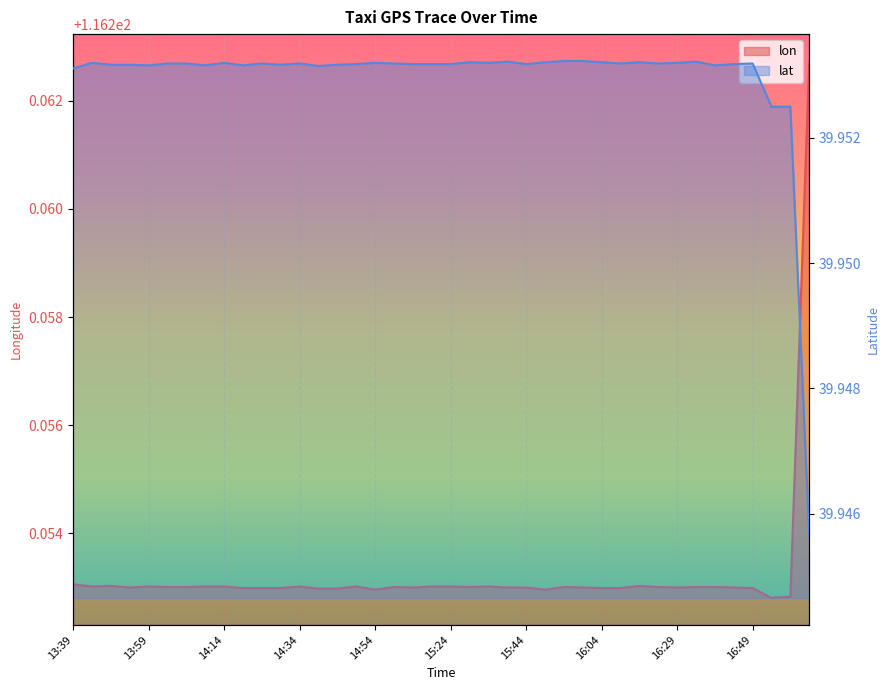

Reading left to right, list all the values displayed in this chart.

lon: 116.3	116.3	116.3	116.3	116.3	116.3	116.3	116.3	116.3	116.3	116.3	116.3	116.3	116.3	116.3	116.3	116.3	116.3	116.3	116.3	116.3	116.3	116.3	116.3	116.3	116.3	116.3	116.3	116.3	116.3	116.3	116.3	116.3	116.3	116.3	116.3	116.3	116.3	116.3	116.3
lat: 40.0	40.0	40.0	40.0	40.0	40.0	40.0	40.0	40.0	40.0	40.0	40.0	40.0	40.0	40.0	40.0	40.0	40.0	40.0	40.0	40.0	40.0	40.0	40.0	40.0	40.0	40.0	40.0	40.0	40.0	40.0	40.0	40.0	40.0	40.0	40.0	40.0	40.0	40.0	39.9